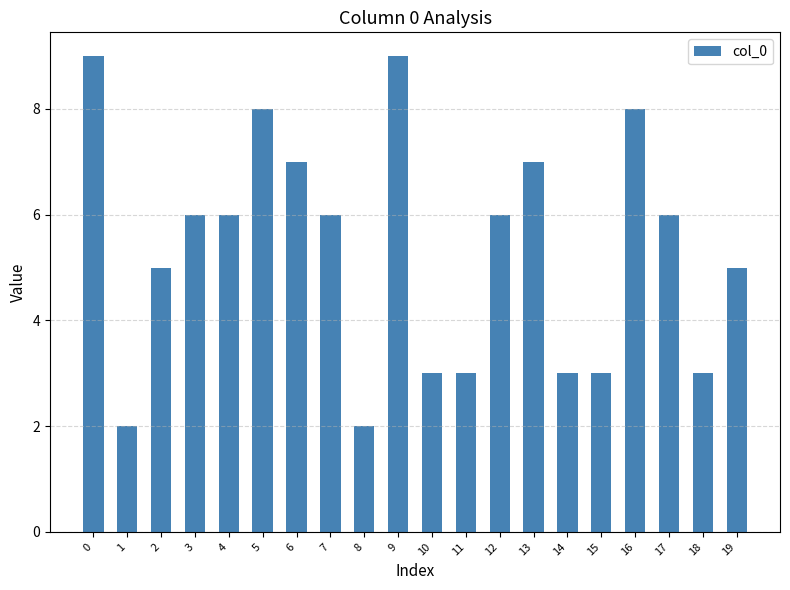

True or false: the data shows 2 at 1.

True